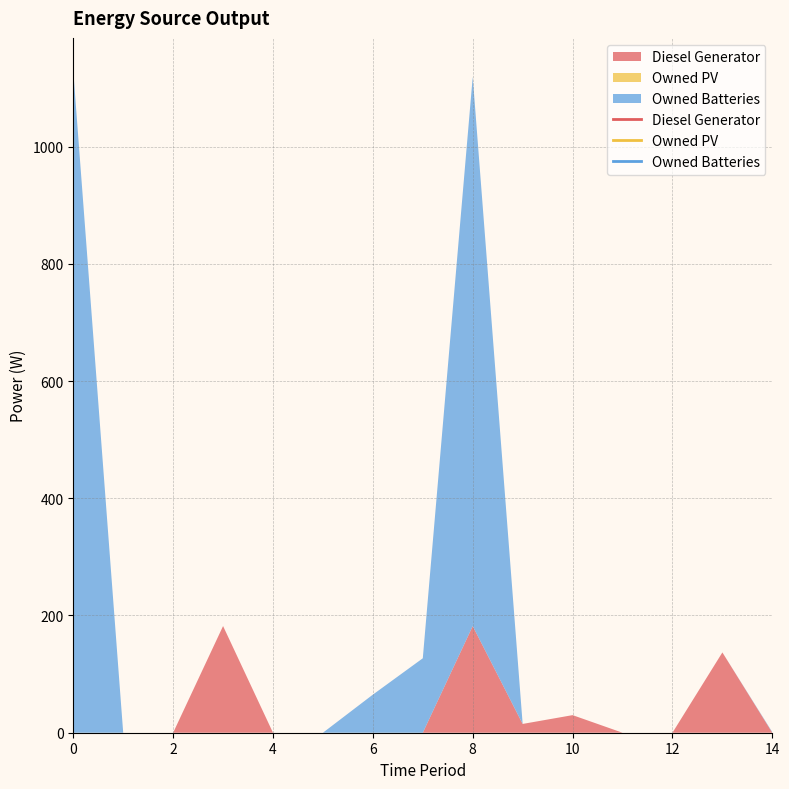

What is the sum of the Diesel Generator values at 9 and 1?

15